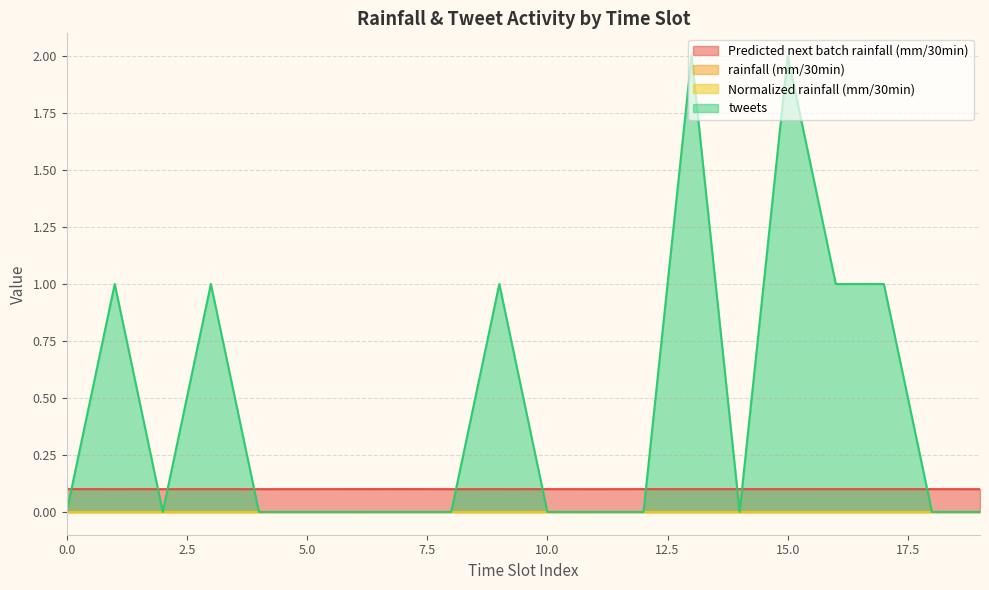

What is the sum of all tweets values?

9.0